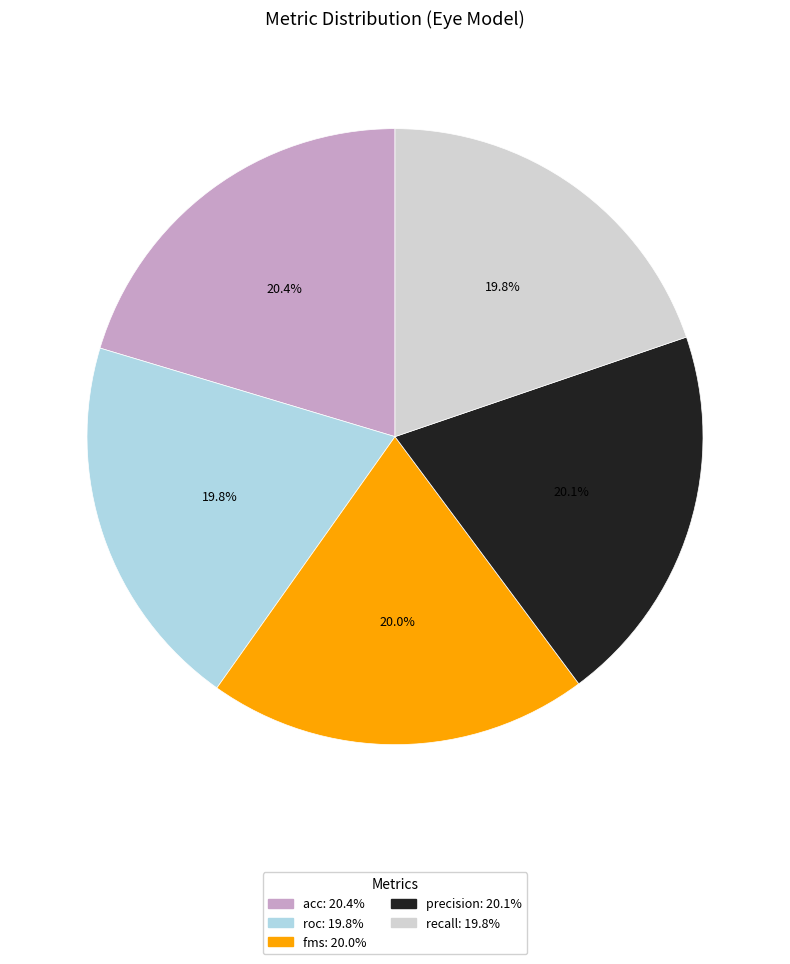

Does acc represent more than half of the total?

No